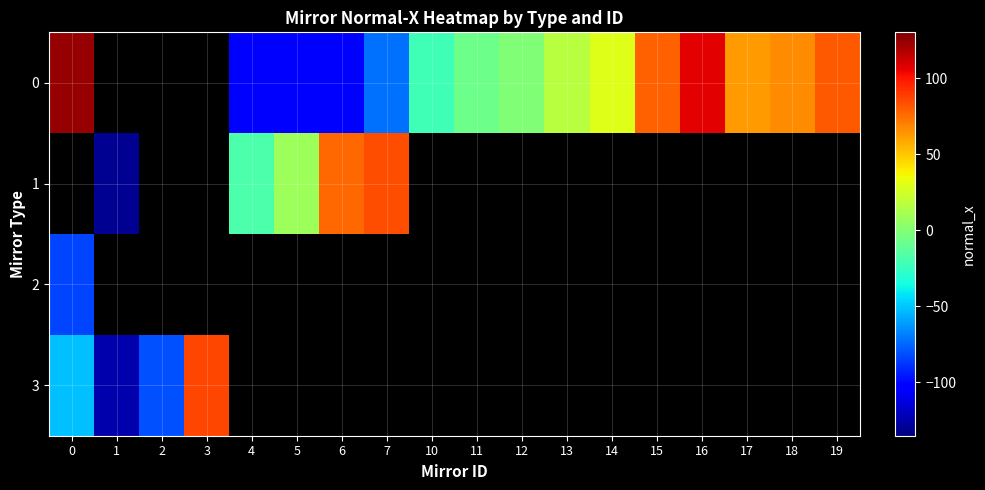

What is the smallest value displayed?

-130.6